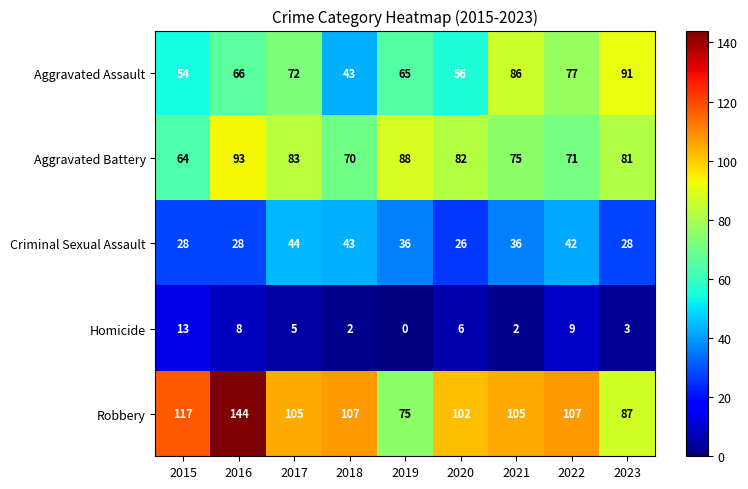

What is the maximum value for Homicide?

13